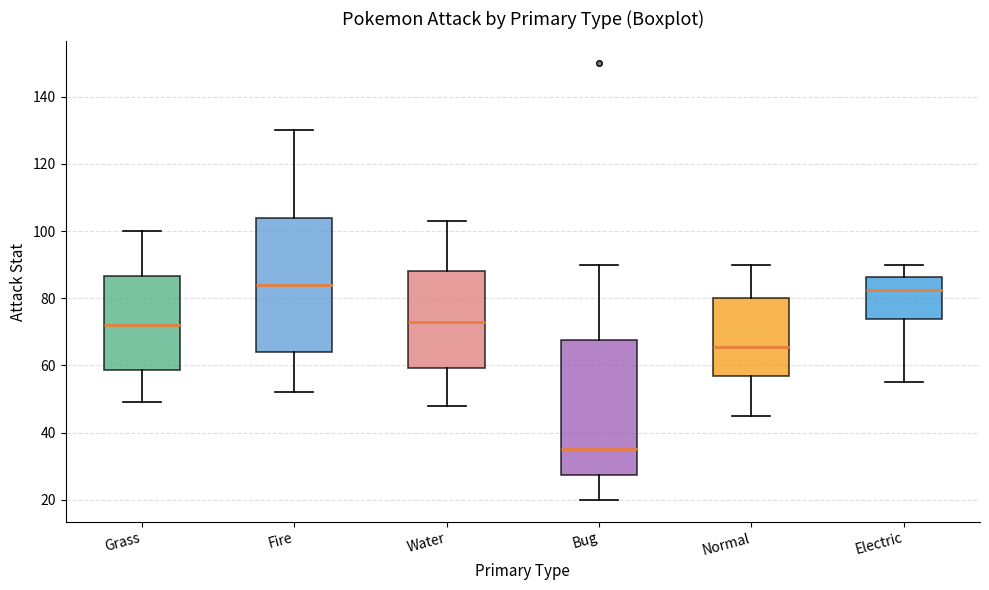

Reading left to right, read every box against the y-axis: the position of its median line, the range the box covers, and the ends of its whiskers. The values are not printed on the chart, so give them approximately, as read against the axis.

Grass: median 72, box 58 to 86, whiskers 50 to 100
Fire: median 84, box 64 to 104, whiskers 52 to 130
Water: median 74, box 60 to 88, whiskers 48 to 104
Bug: median 36, box 28 to 68, whiskers 20 to 90
Normal: median 66, box 58 to 80, whiskers 46 to 90
Electric: median 82, box 74 to 86, whiskers 56 to 90